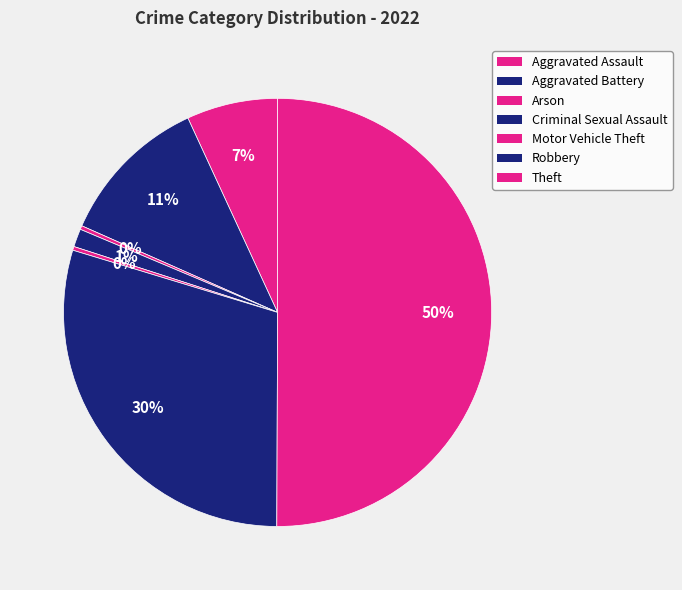

To the nearest percent, what is the difference between the largest and smallest slice percentages?

50%